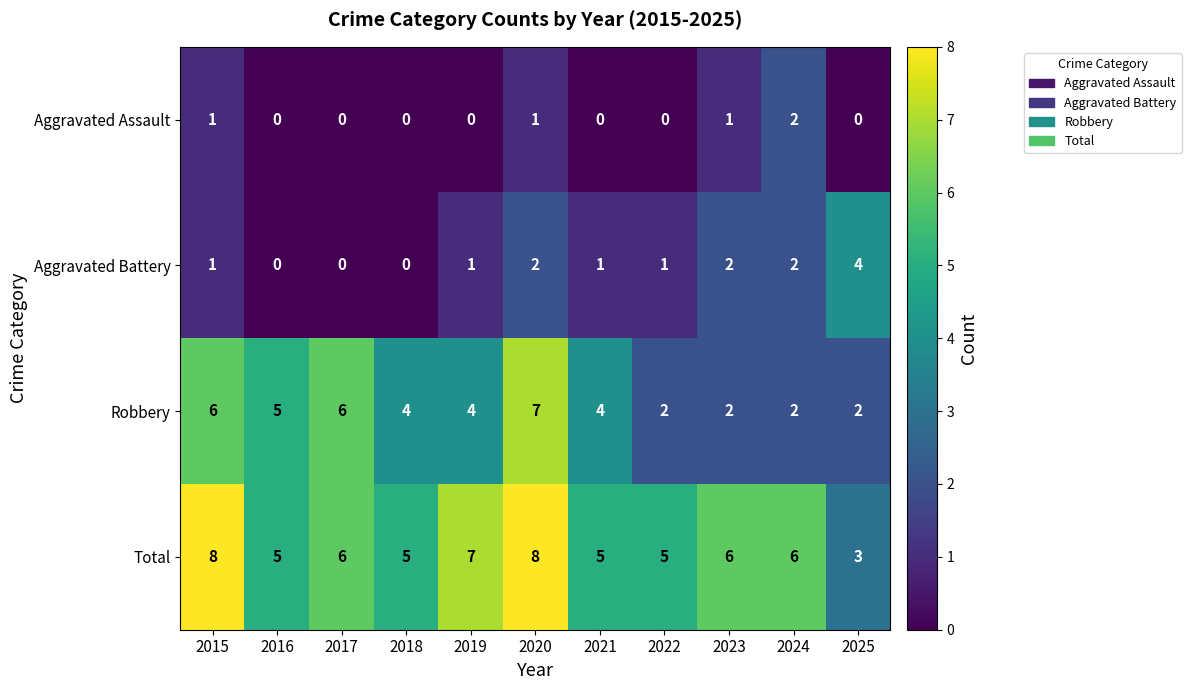

How many Total values are between 5 and 7?

8